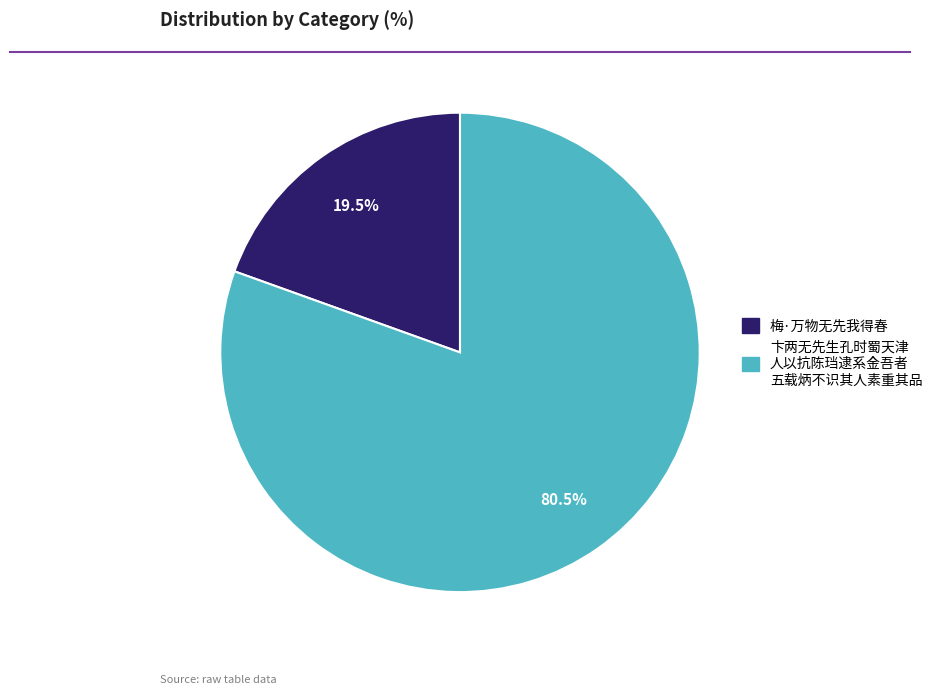

Count the number of slices in the pie.

2